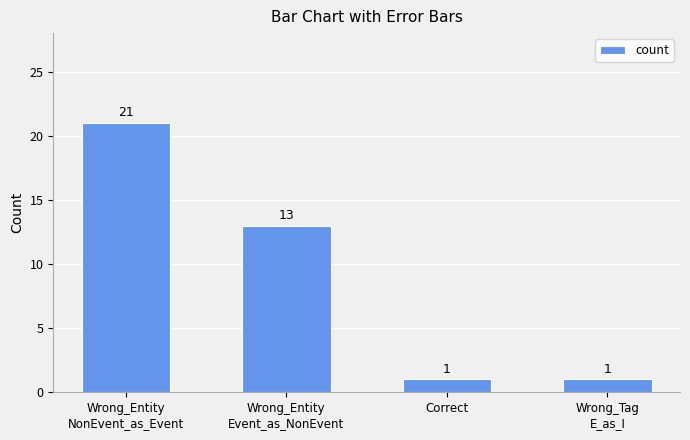

Count the number of data series in this chart.

1